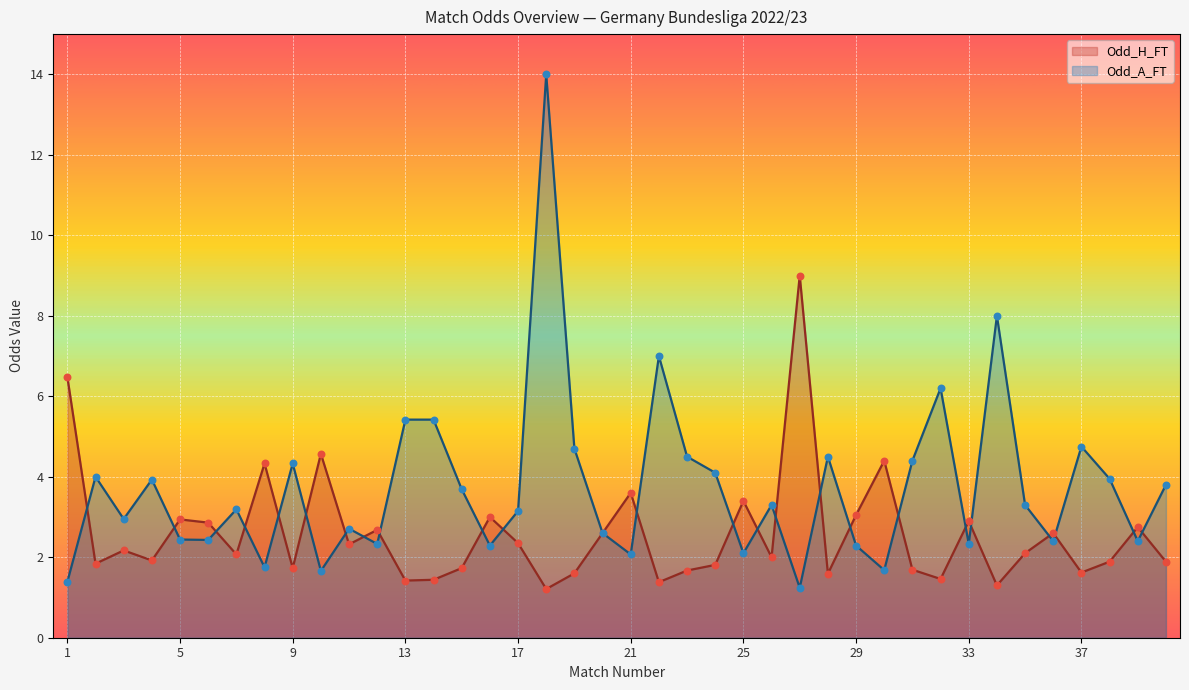

What are all the series names shown in the legend?

Odd_H_FT, Odd_A_FT